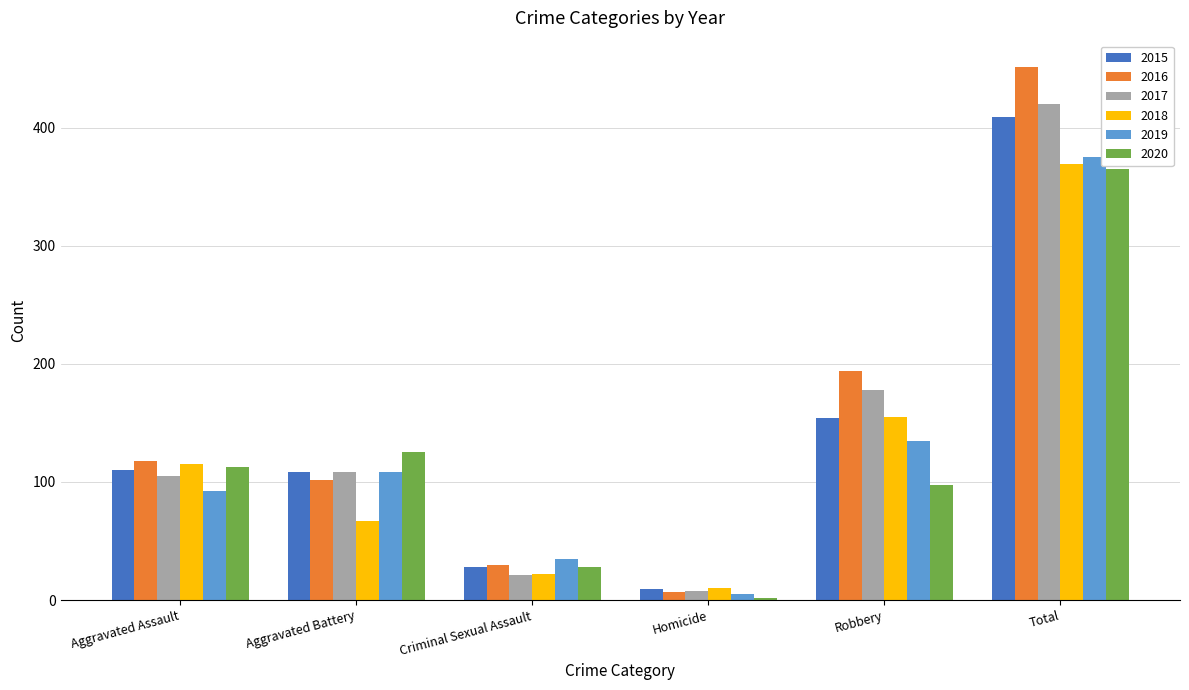

What is the smallest value displayed?

2